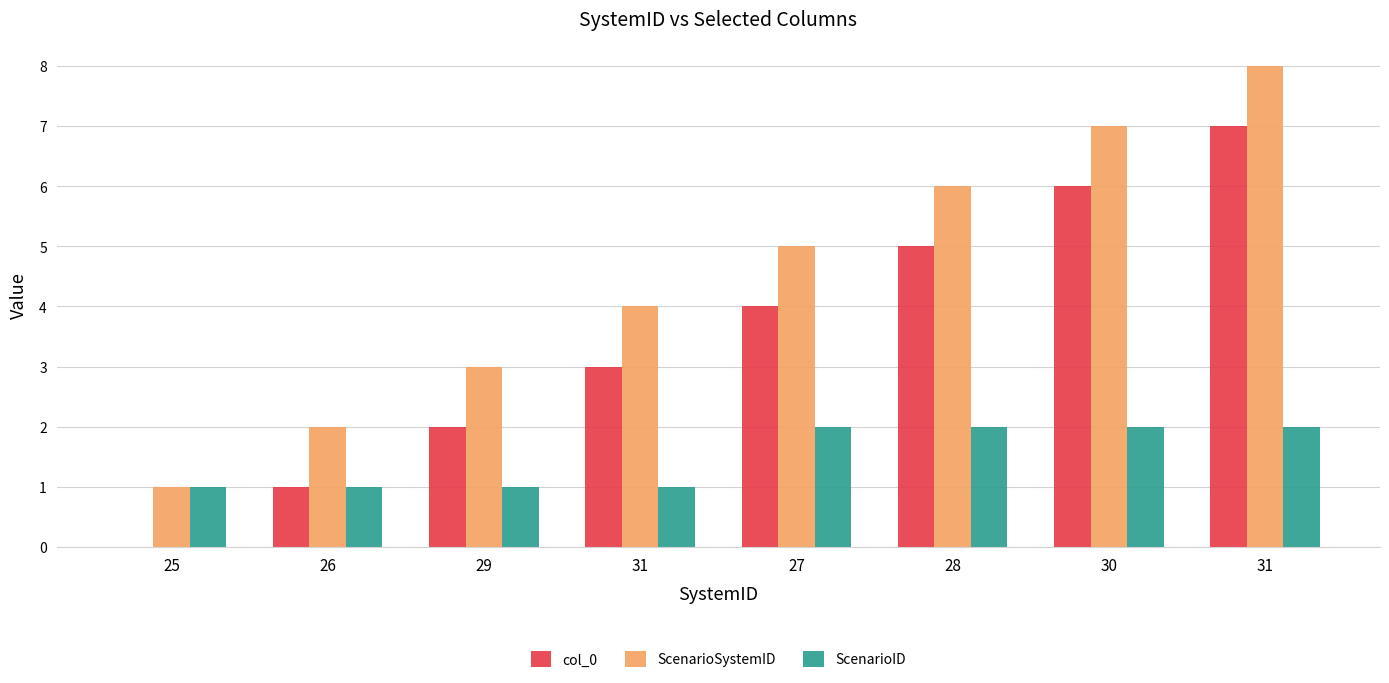

Where does the col_0 series first go above 4?

28